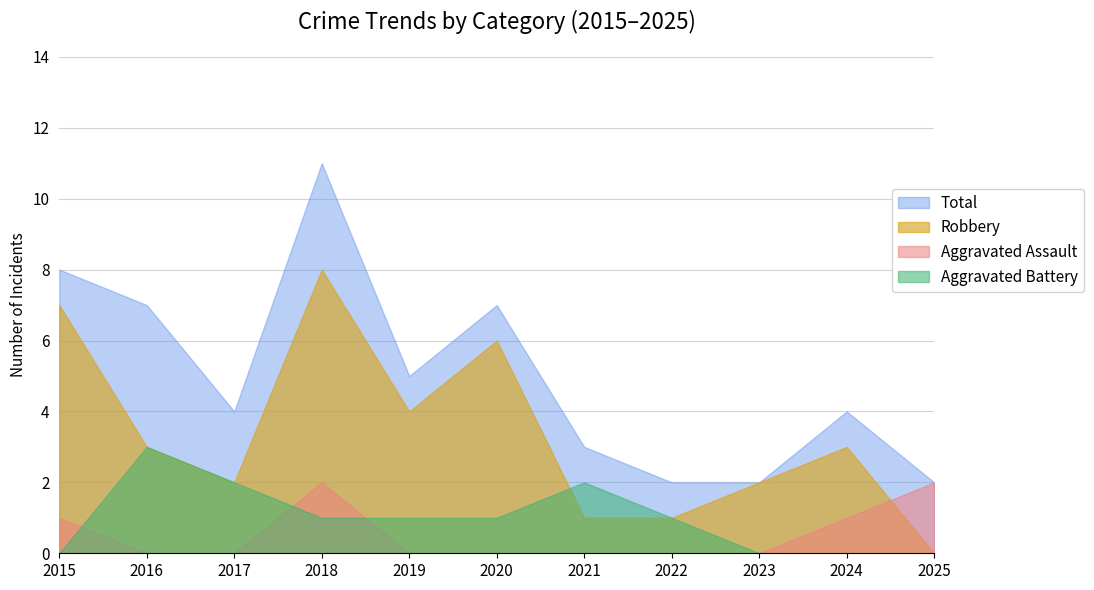

What is the total value across all series at 2019?

10